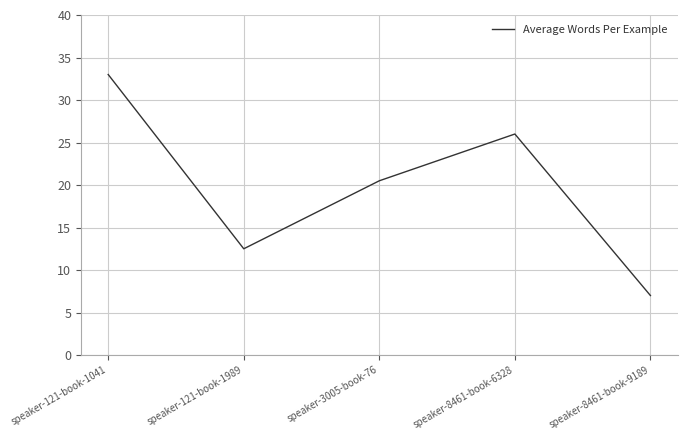

At which category does the chart reach its minimum across all series?

speaker-8461-book-9189